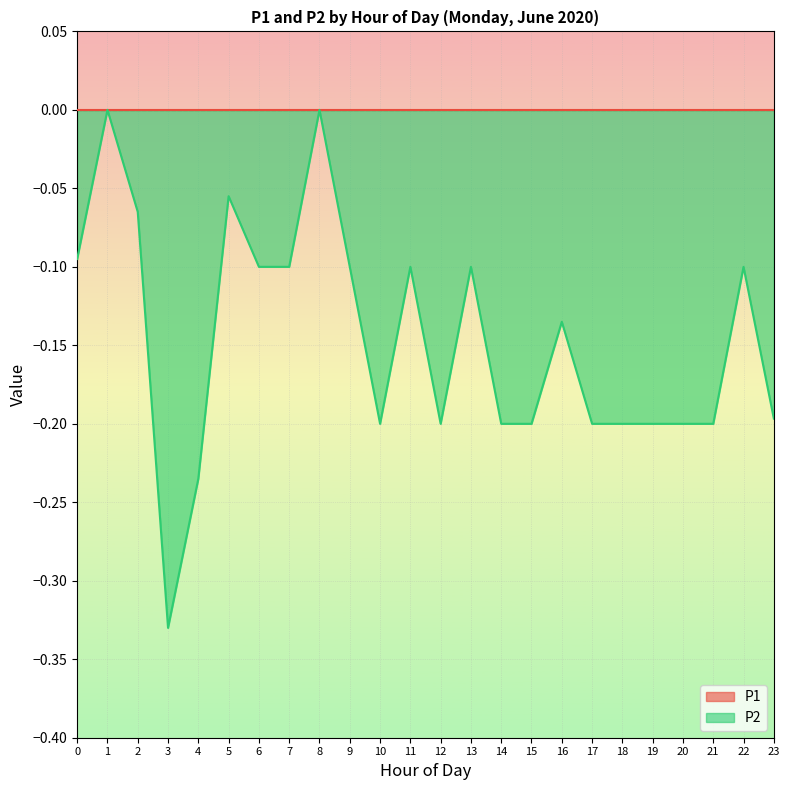

Where is the first local maximum?

1